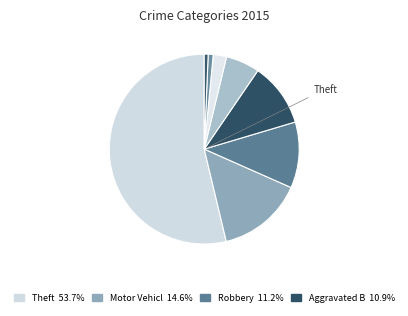

How many segments does this pie chart have?

8